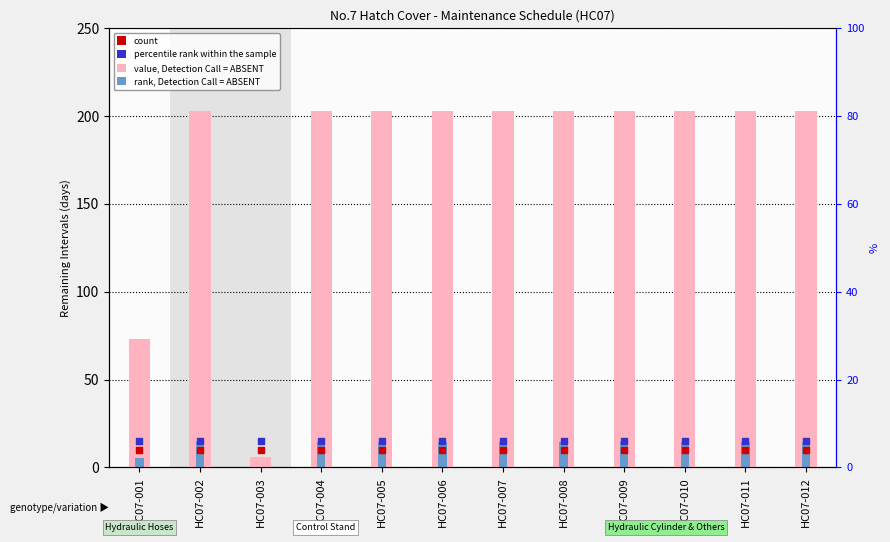

Which series has the largest total across all categories?

value, Detection Call = ABSENT